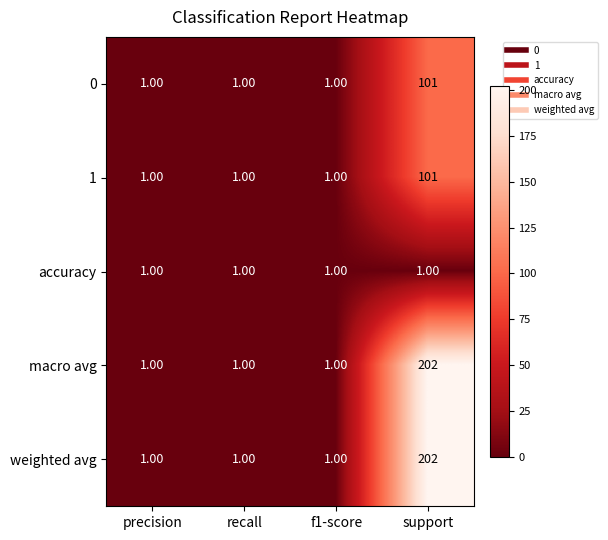

How many data points does each series have?

4